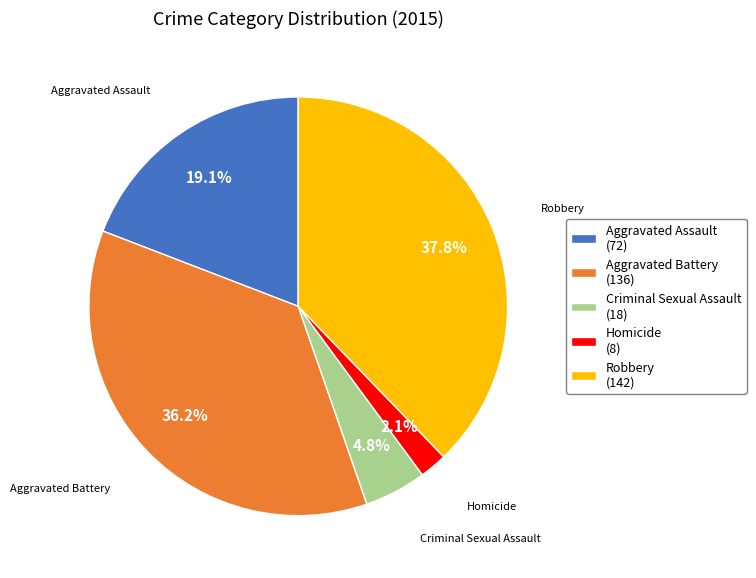

To the nearest percent, what is the combined percentage of Criminal Sexual Assault and Robbery?

43%